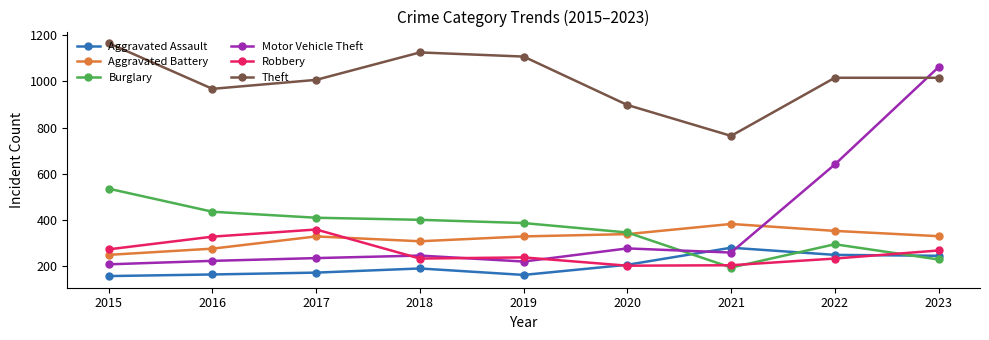

What is the difference between the Burglary values at 2015 and 2020?

190